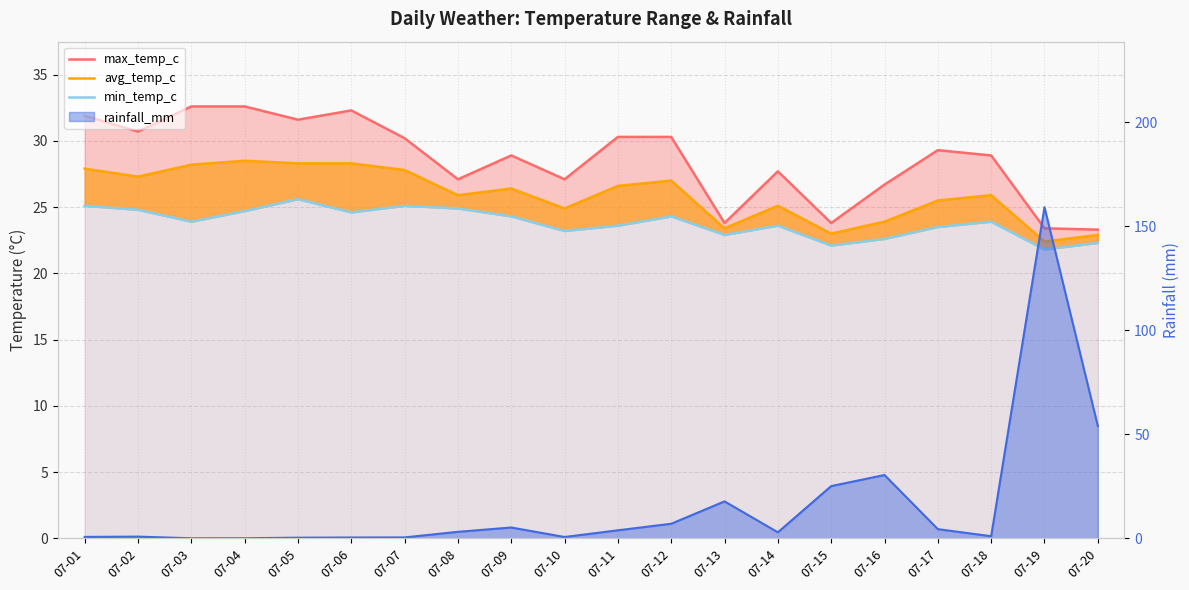

The value of max_temp_c at 07-03 is 32.6. True or false?

True